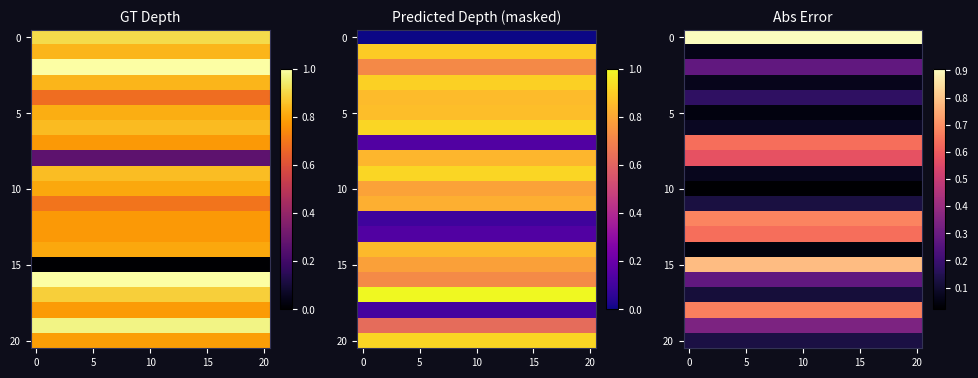

What is the difference between the highest and lowest values at 9?

0.9